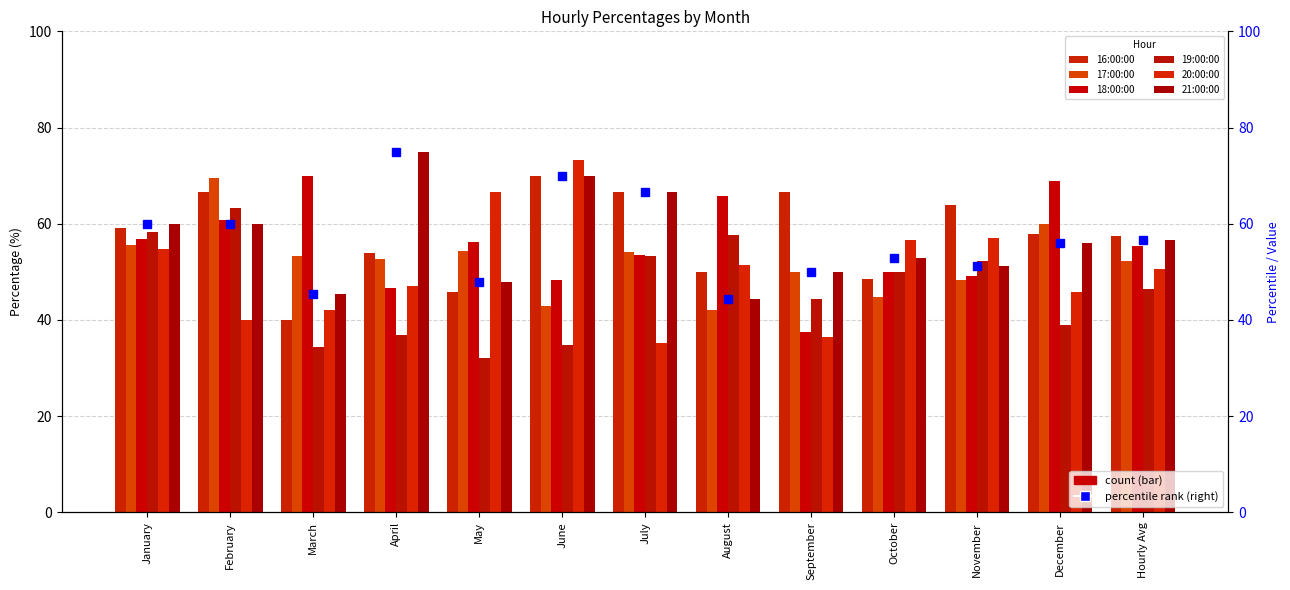

Is it true that 18:00:00 equals 17.5 at Hourly Avg?

False